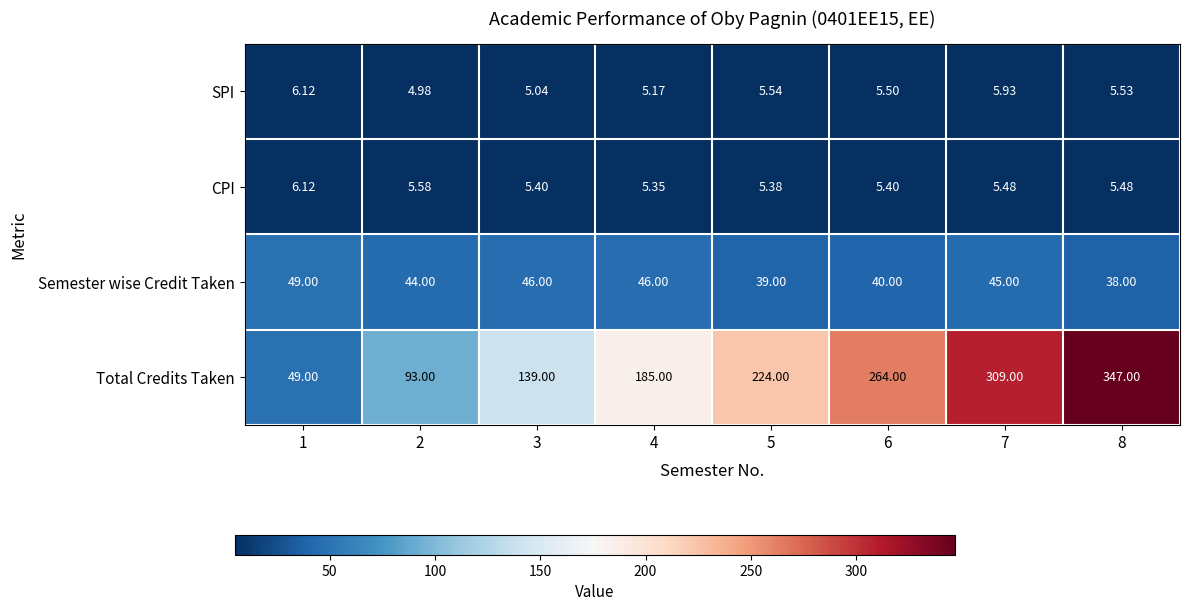

What is the spread (max minus min) of values at 2?

88.0